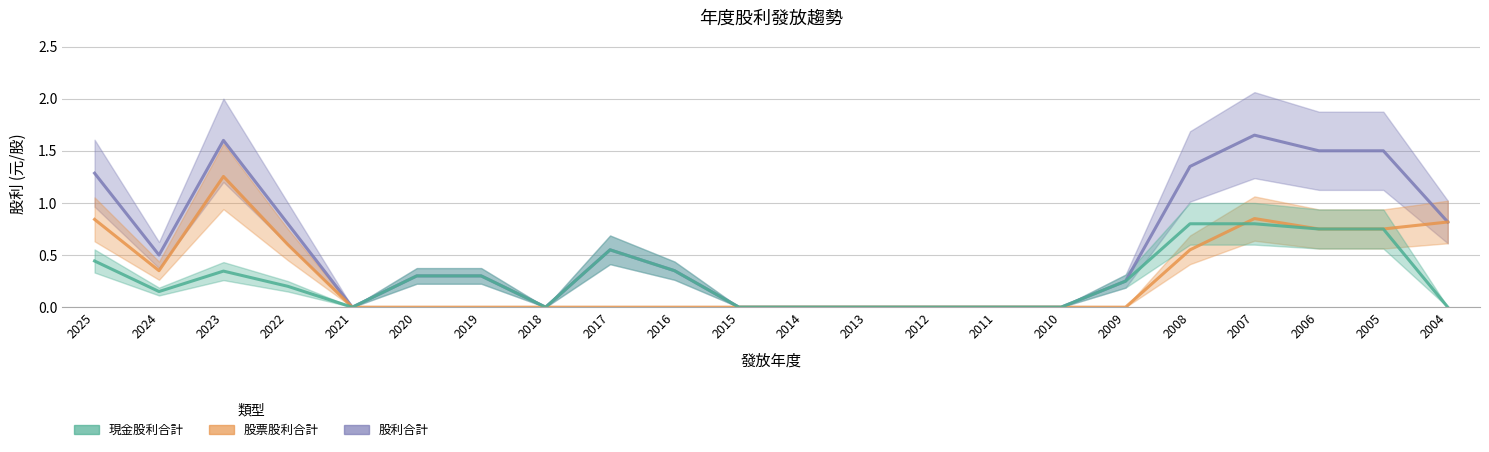

At which category does 股票股利合計 reach its first local peak?

2023